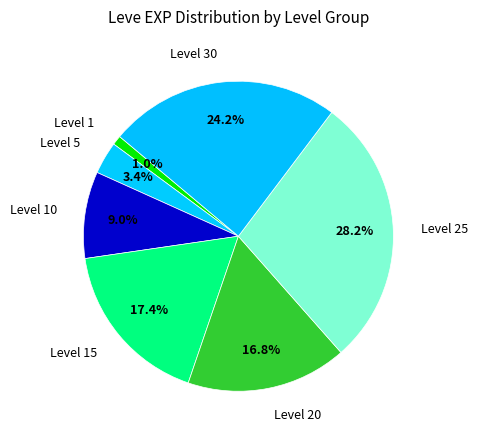

What is the smallest slice in the pie chart?

Level 1